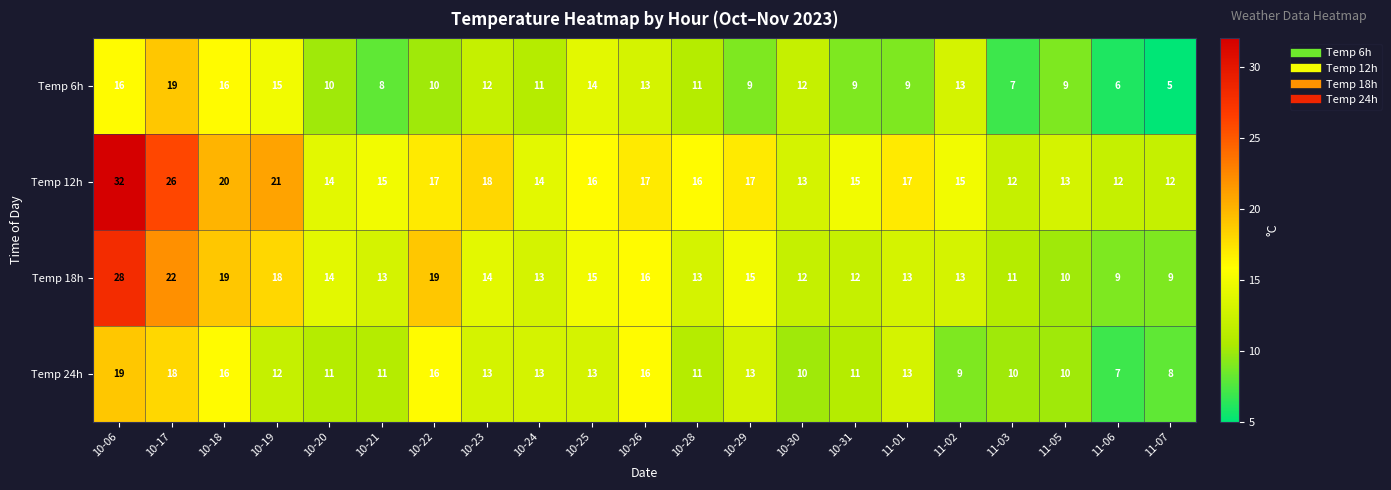

At how many categories does at least one series exceed 8?

21